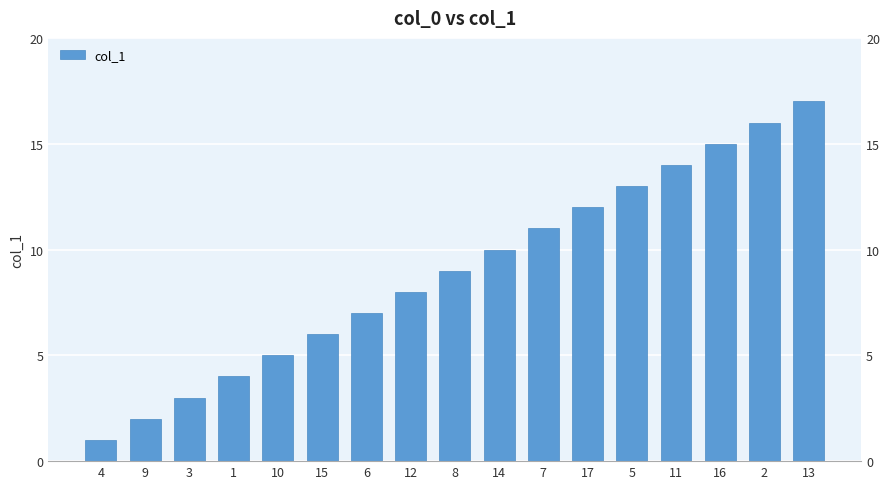

How many series are shown in this chart?

1